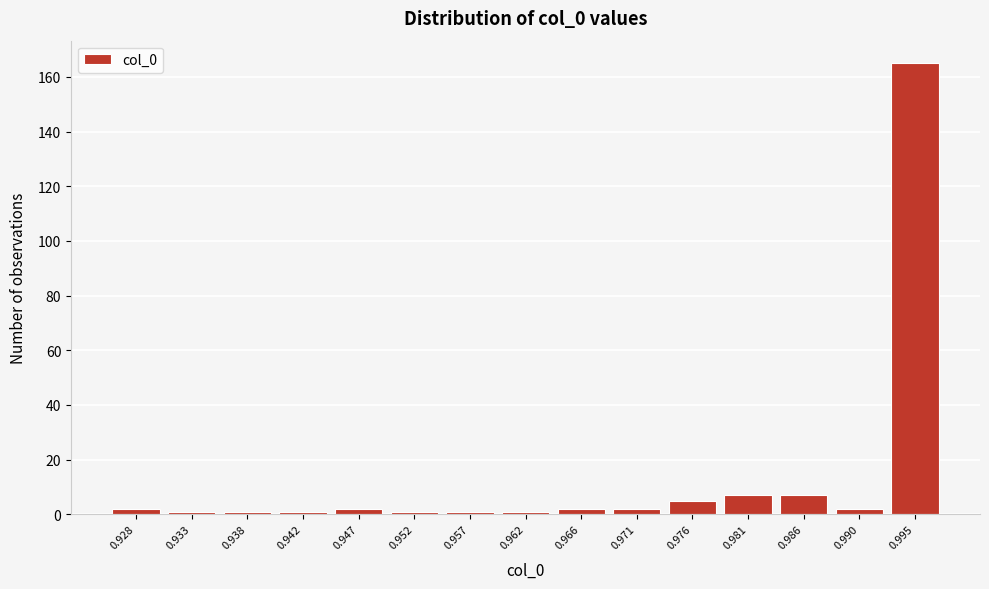

Reading left to right, list all the values displayed in this chart.

2	1	1	1	2	1	1	1	2	2	5	7	7	2	165